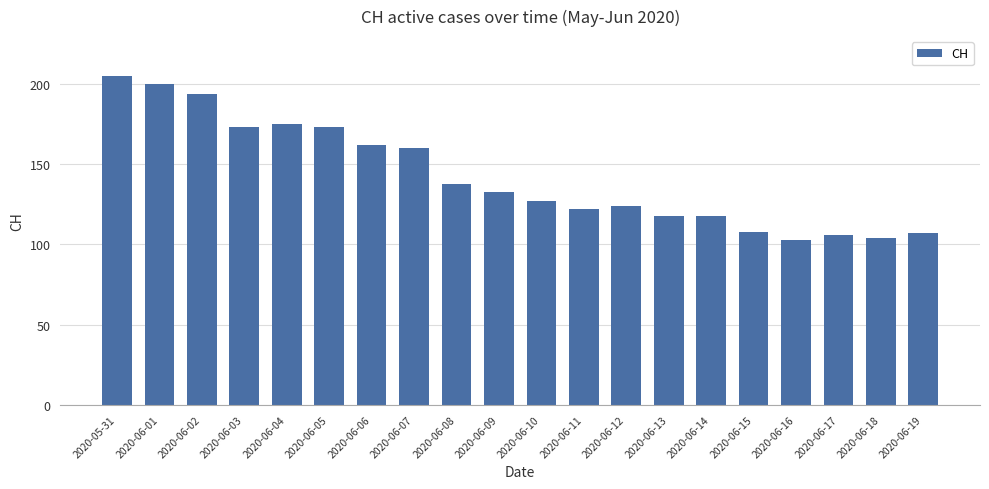

How many data points are less than 133?

10